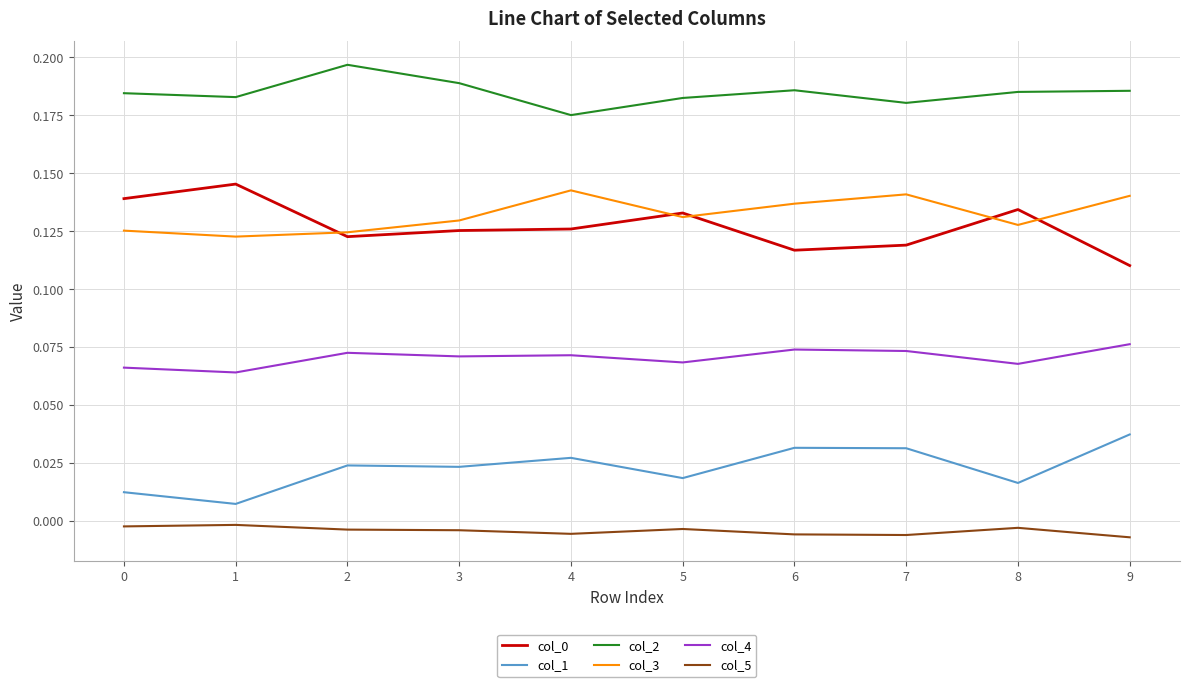

Which category has the highest value across all series?

2